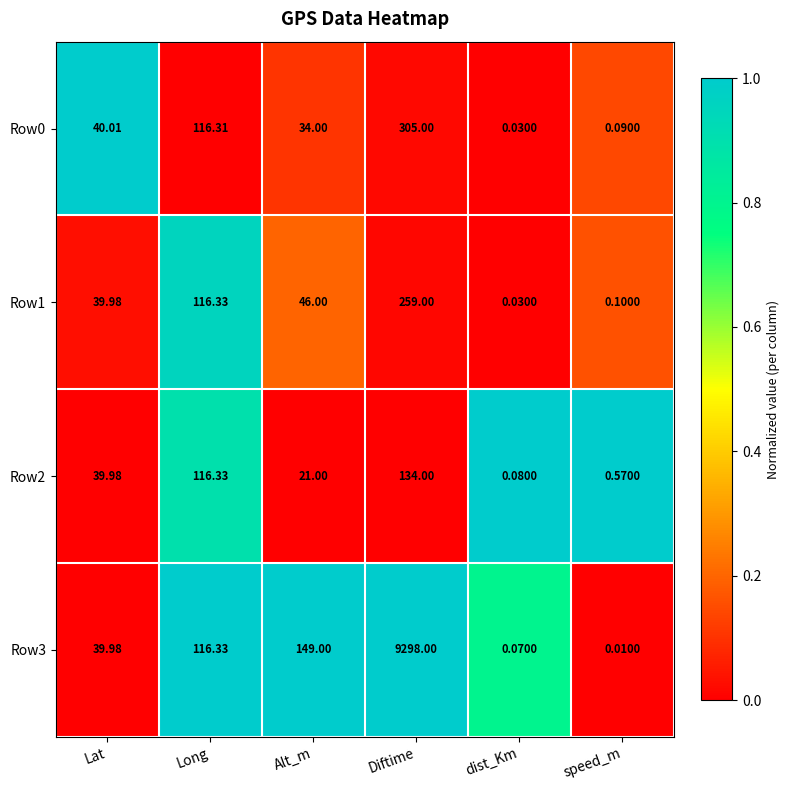

Which label corresponds to the smallest value in the chart?

speed_m